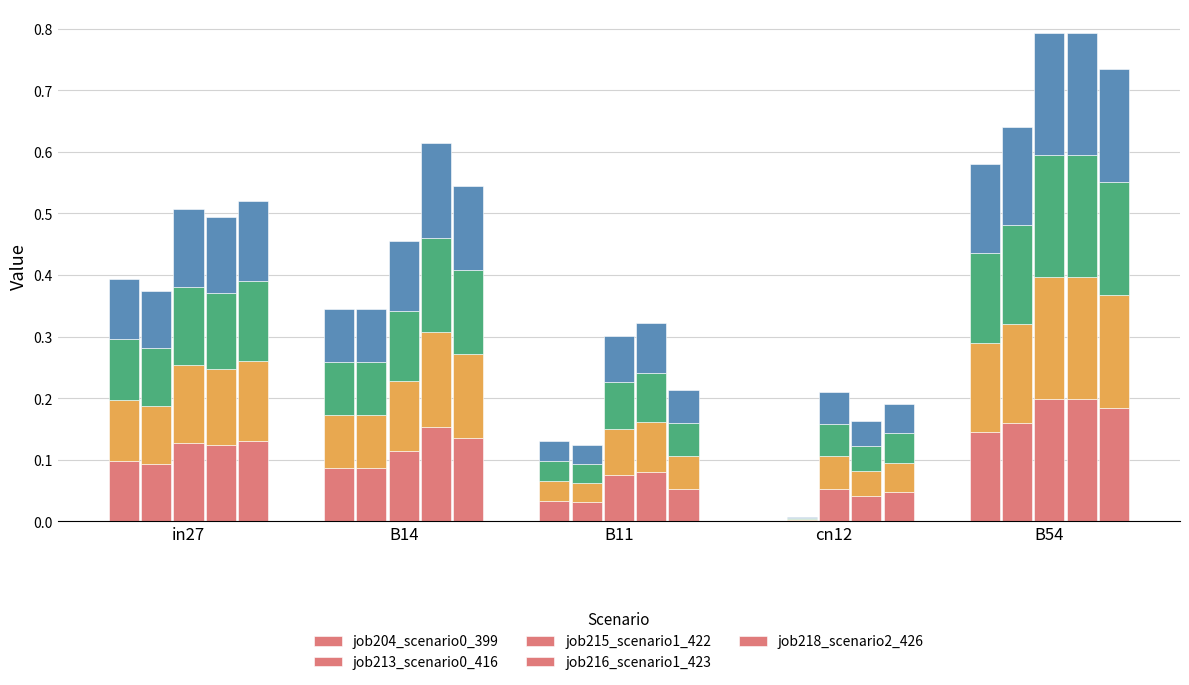

How many series are shown in this chart?

5